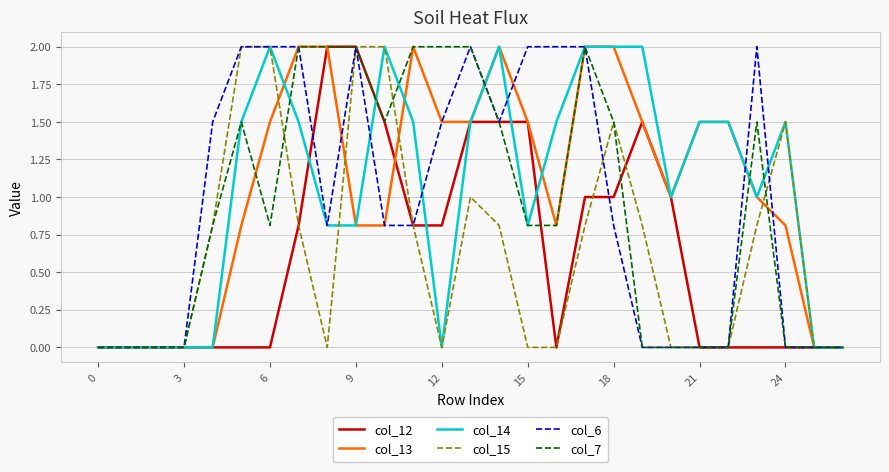

What is the greatest value displayed?

2.0